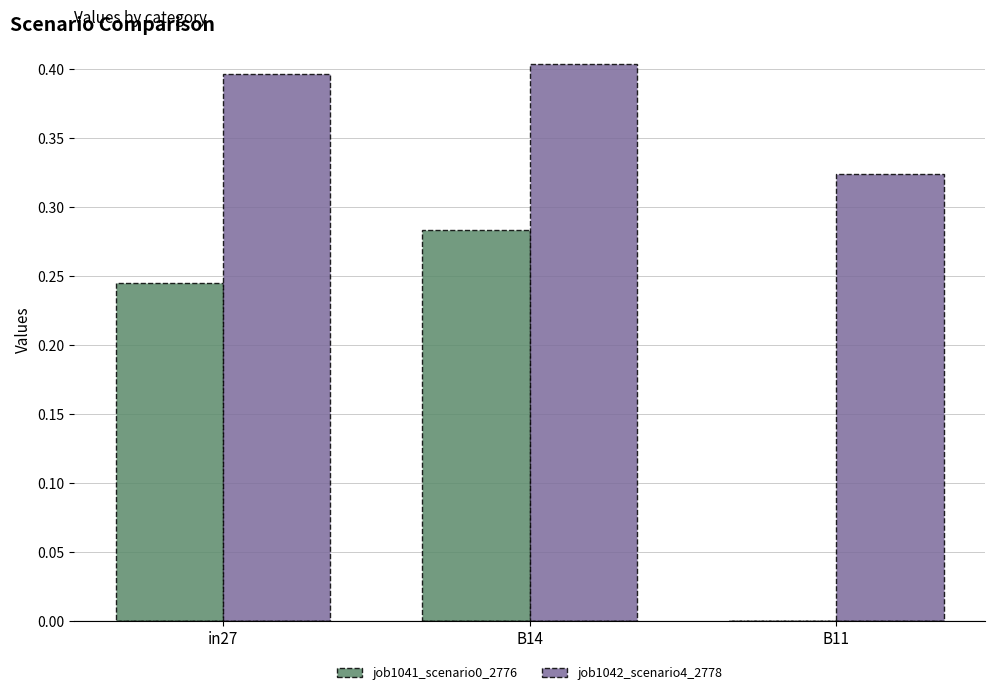

What is the maximum value shown in the chart?

0.4